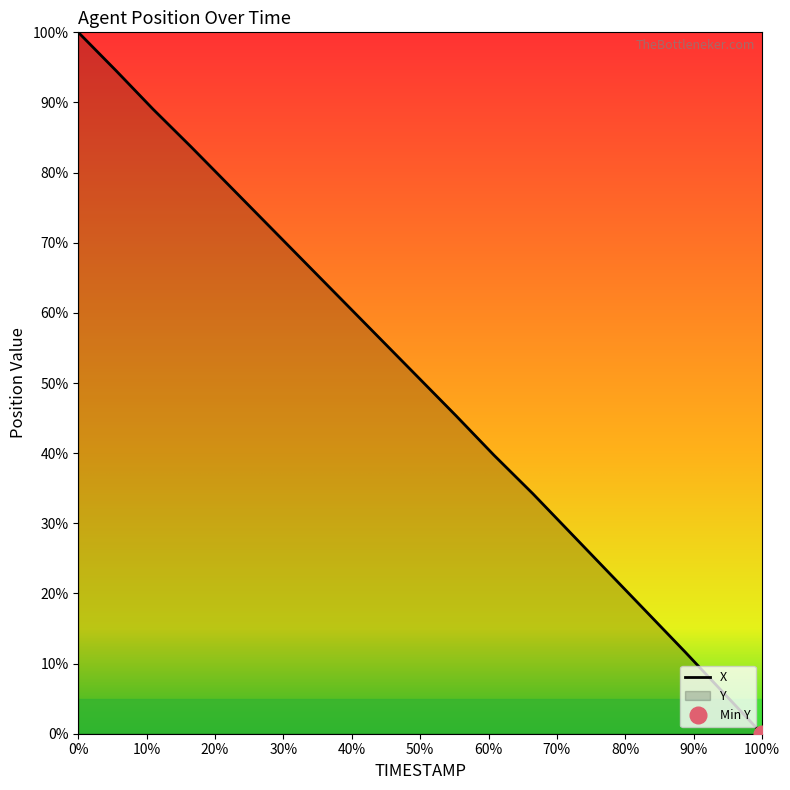

What is the label of the 2nd point from the right?

7.7